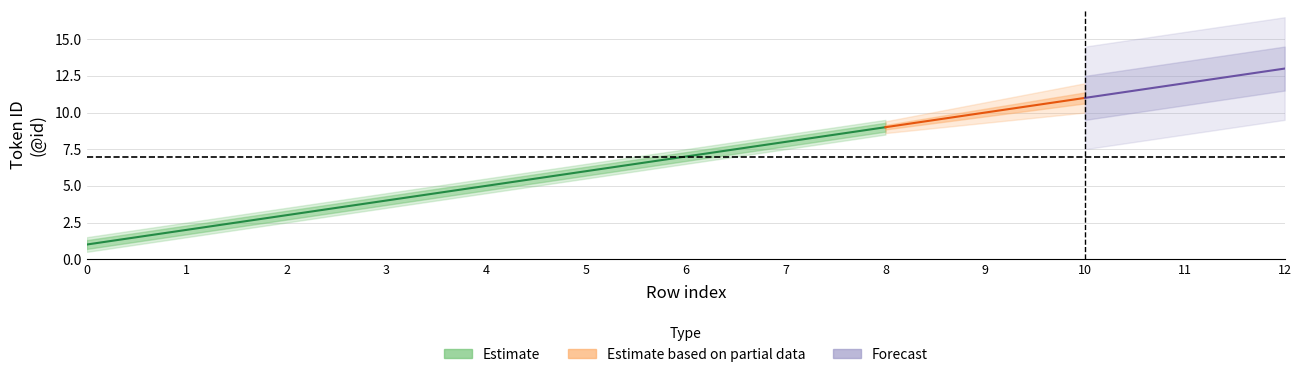

True or false: Estimate_upper2 has more than 0 interior local peaks.

False